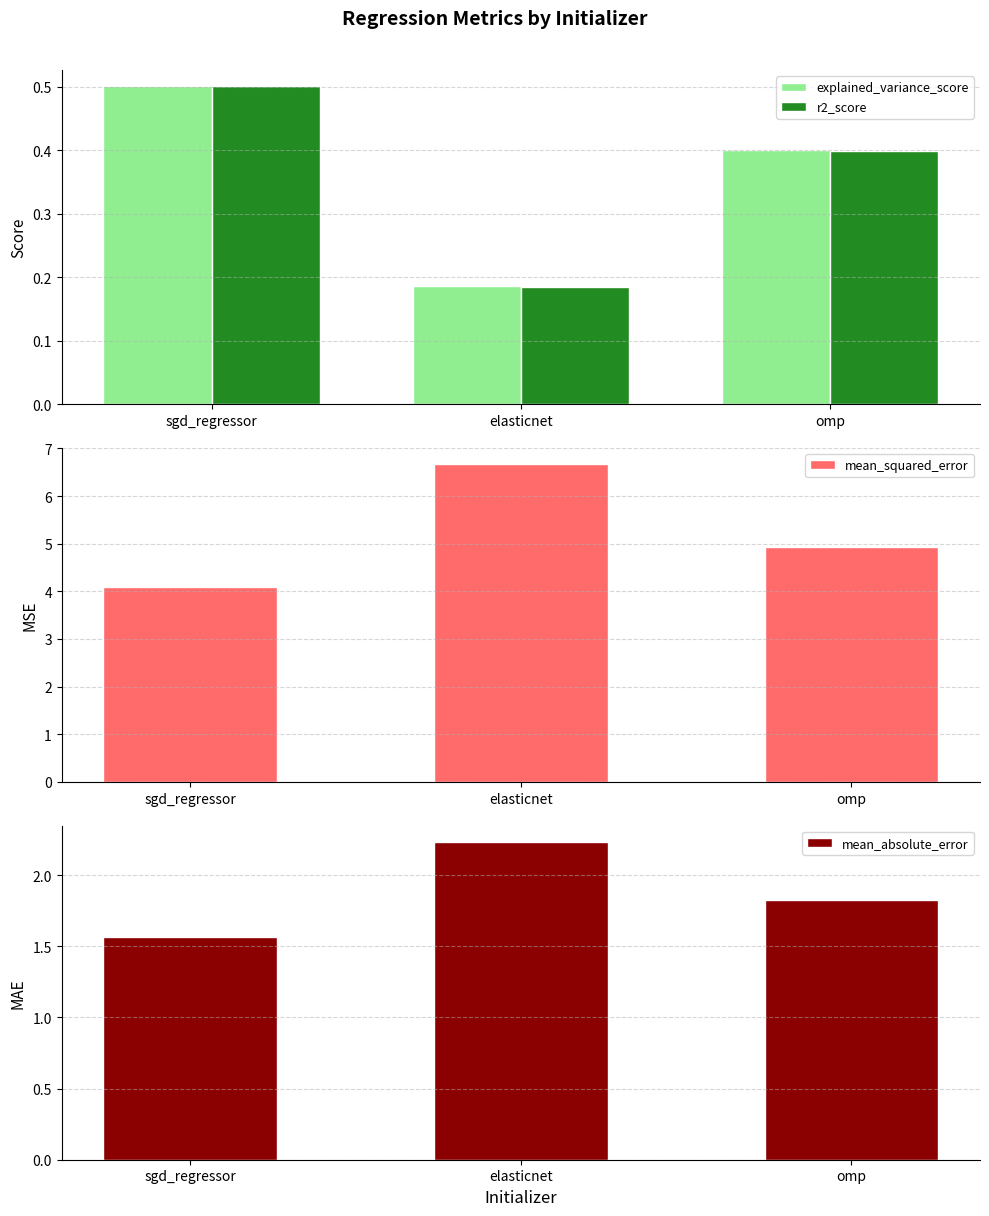

True or false: mean_absolute_error has a value of 0.7 at omp.

False